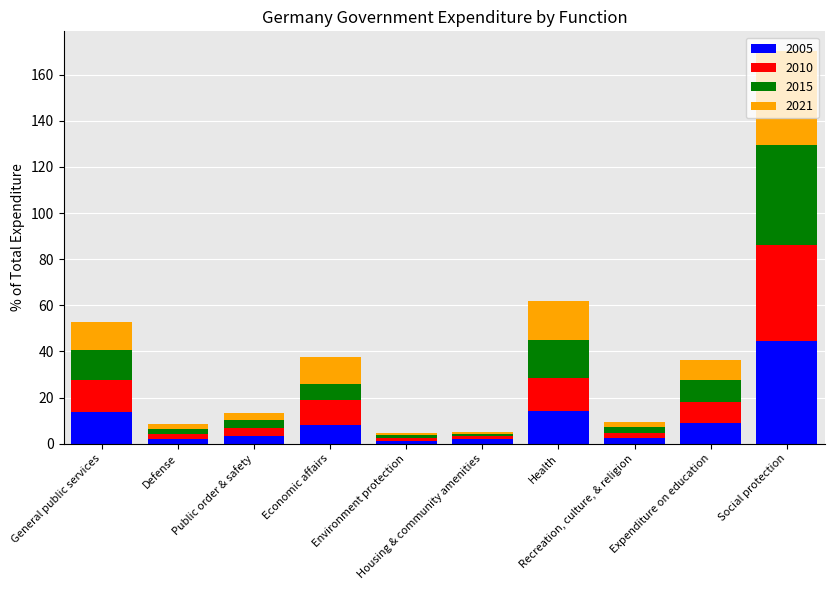

What is the highest value of the 2005 series?

44.4